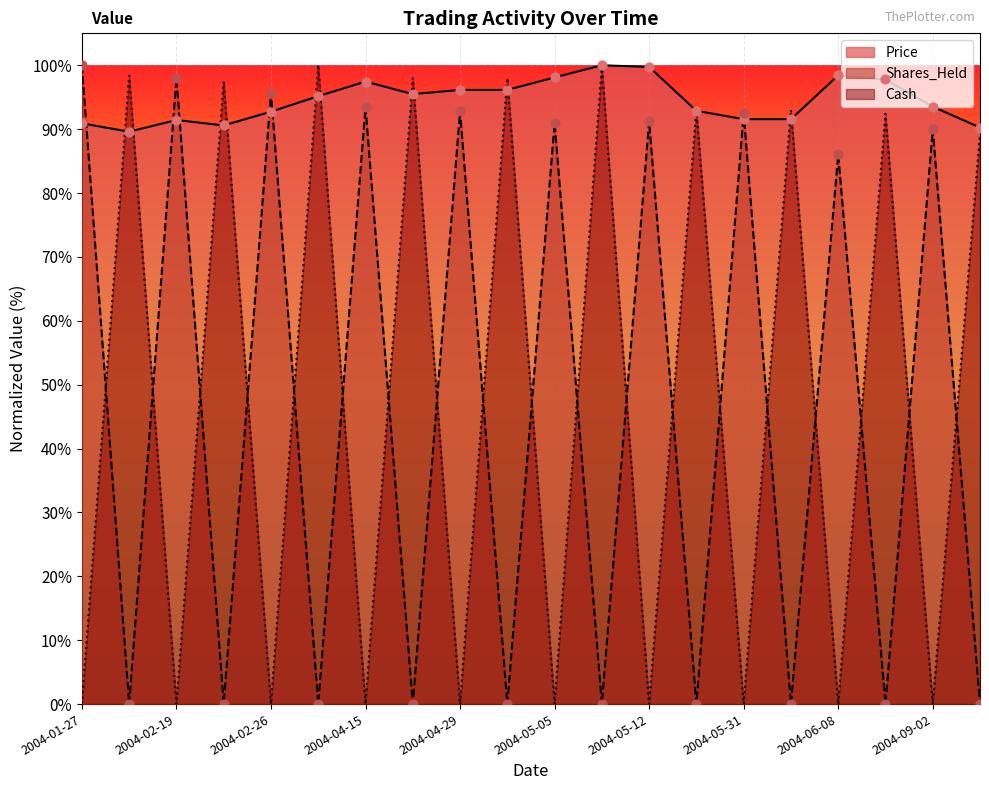

Is the value of Cash at 2004-05-05 greater than the value of Price at 2004-03-29?

No